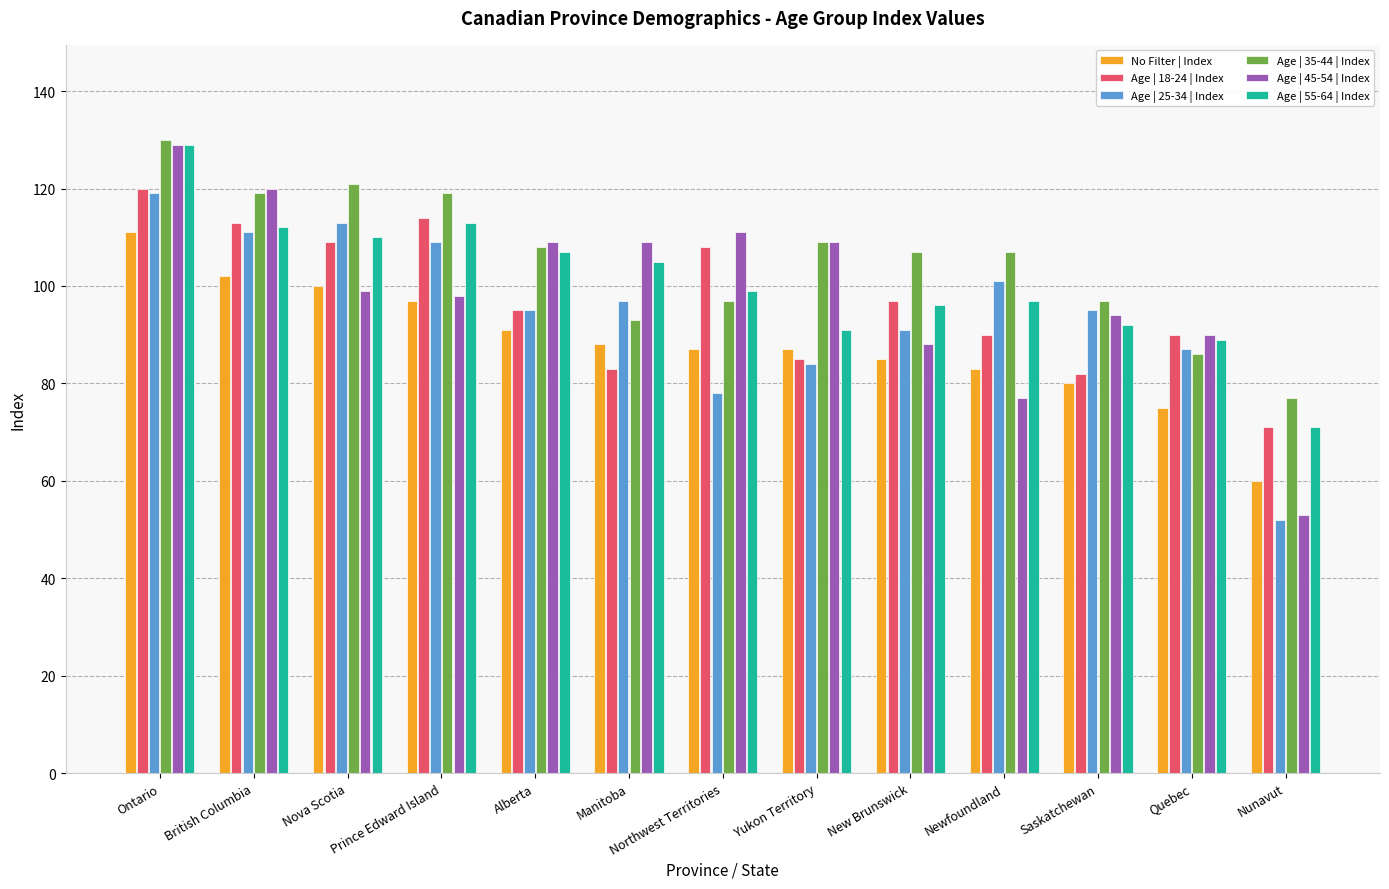

Which series changed the most between Ontario and Nunavut?

Age | 45-54 | Index